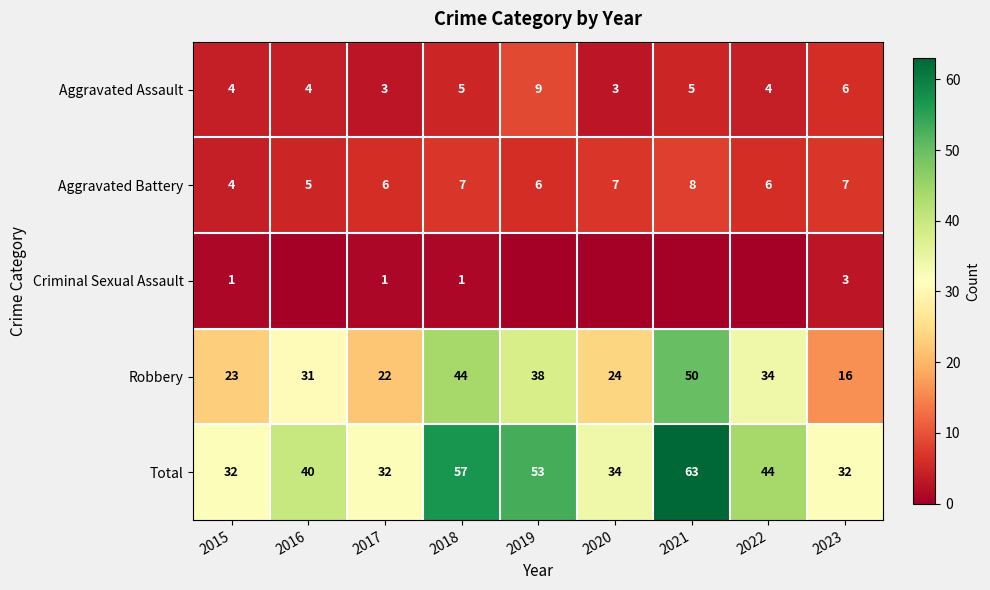

List the labels in order of Robbery value, largest first.

2021, 2018, 2019, 2022, 2016, 2020, 2015, 2017, 2023